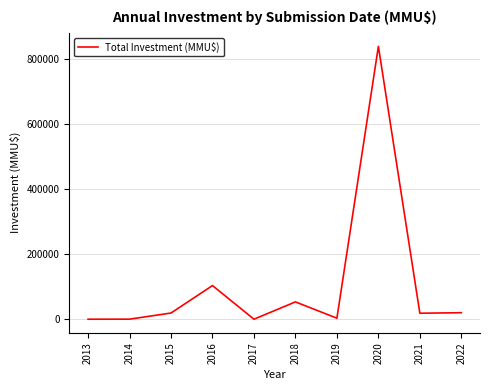

The value at 2016 is 178584. True or false?

False